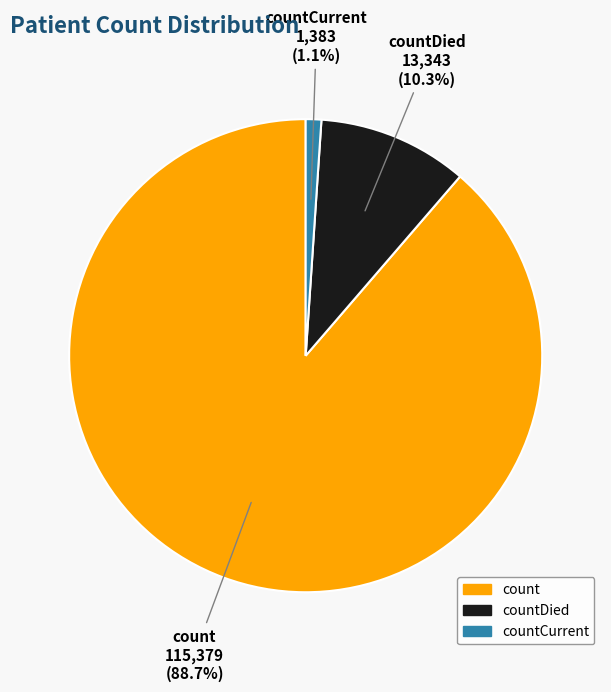

How many slices are in this pie chart?

3